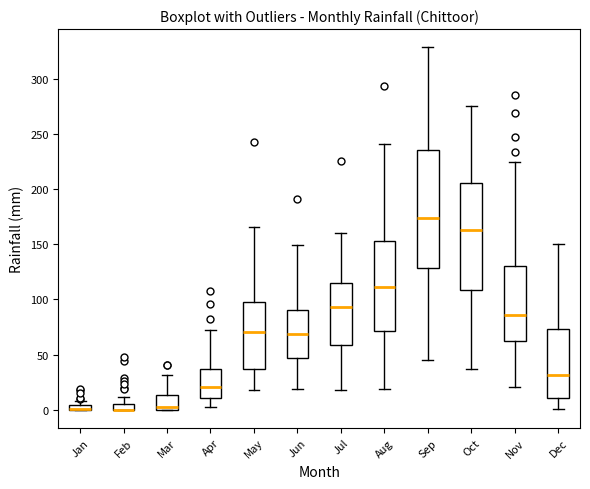

Where does the median line of the box for Sep sit on the y-axis? The values are not printed on the chart, so give them approximately, as read against the axis.

175